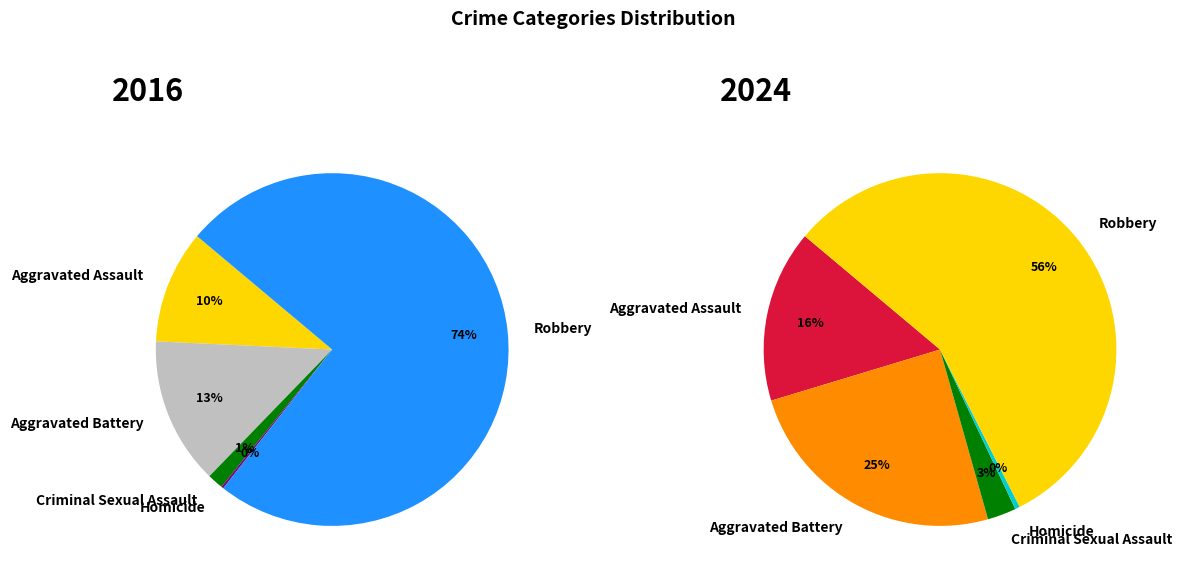

True or false: Criminal Sexual Assault accounts for 11% of the total.

False